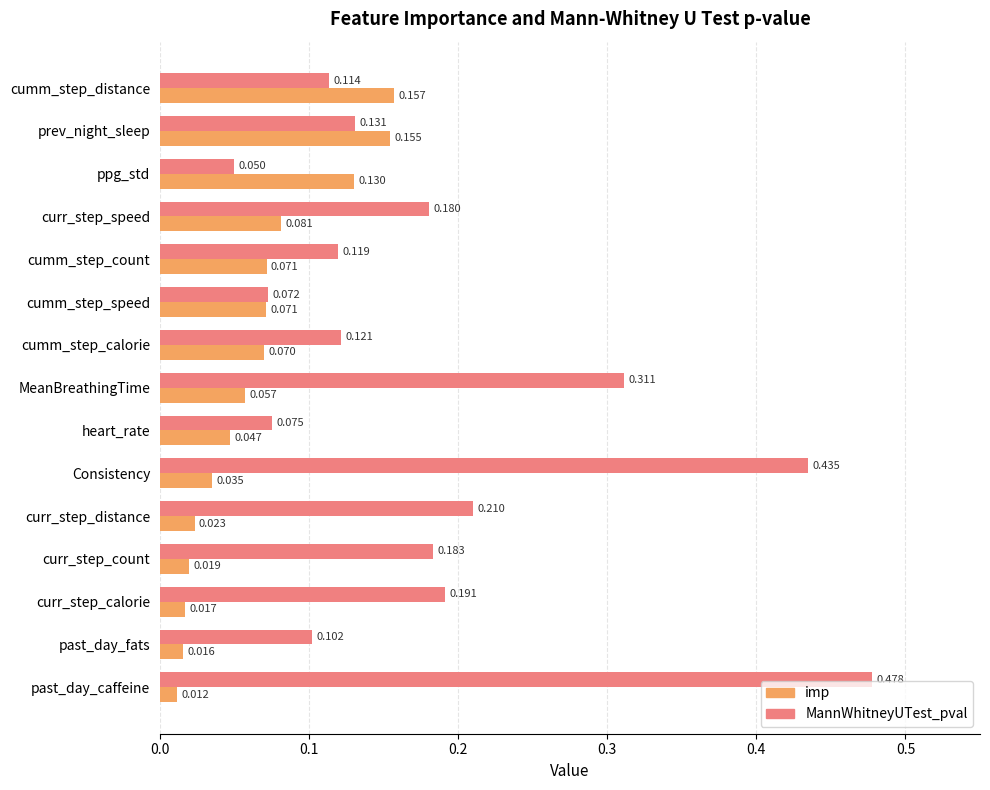

At which category is the sum across all series the highest?

past_day_caffeine